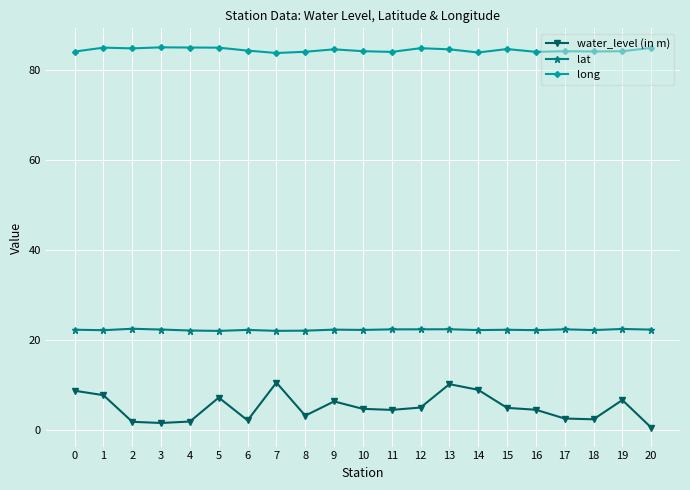

True or false: lat and long cross at least once.

False